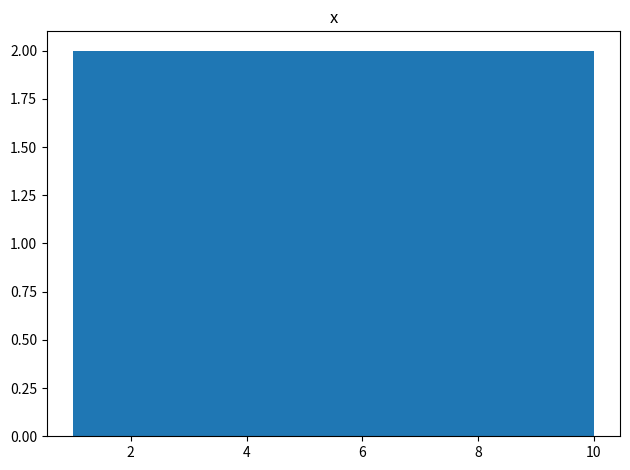

Reading left to right, transcribe this chart: for each bar, give the range it covers on the x-axis and its height. Neither the bar edges nor the heights are printed on the chart, so give them approximately, as read against the axes.

1.0 to 1.9: 2
1.9 to 2.8: 2
2.8 to 3.7: 2
3.7 to 4.6: 2
4.6 to 5.5: 2
5.5 to 6.4: 2
6.4 to 7.3: 2
7.3 to 8.2: 2
8.2 to 9.1: 2
9.1 to 10.0: 2